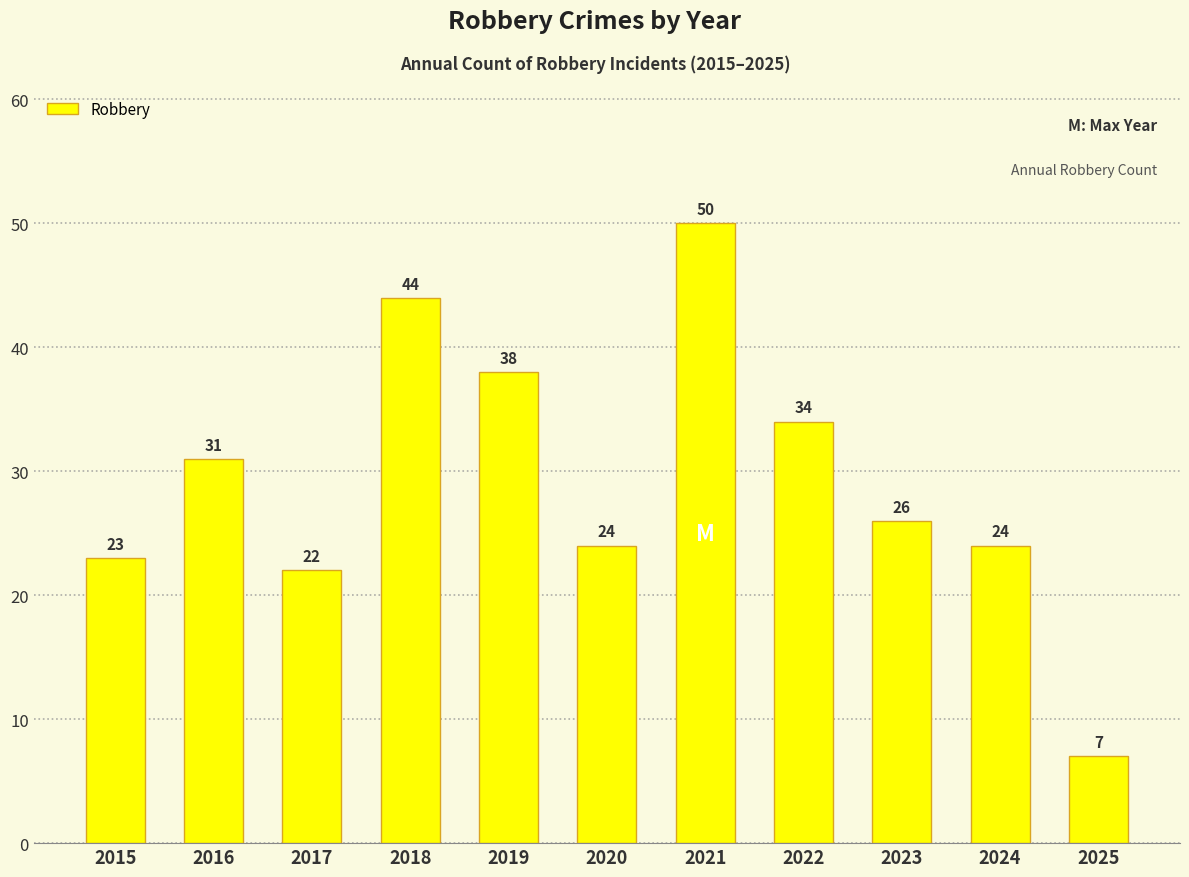

Which category has the lowest value across all series?

2025